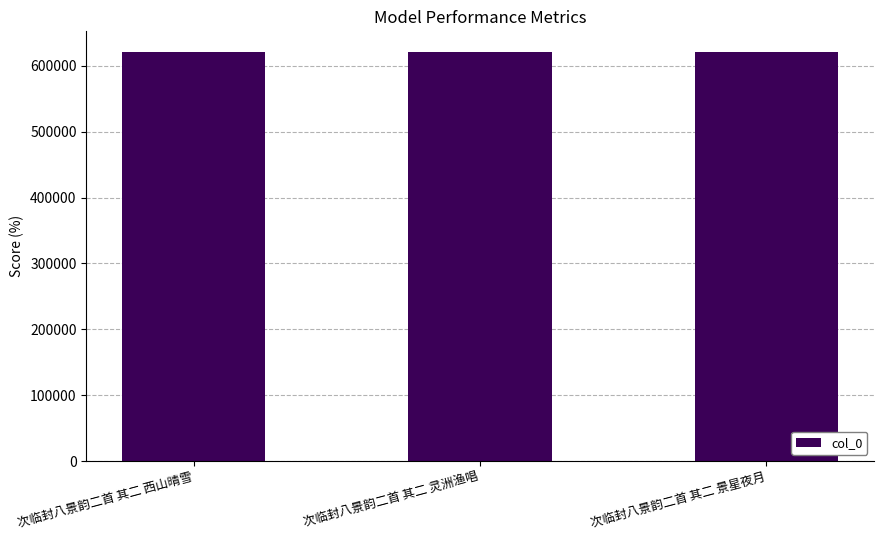

What is the value of the 3rd bar from the left?

621542